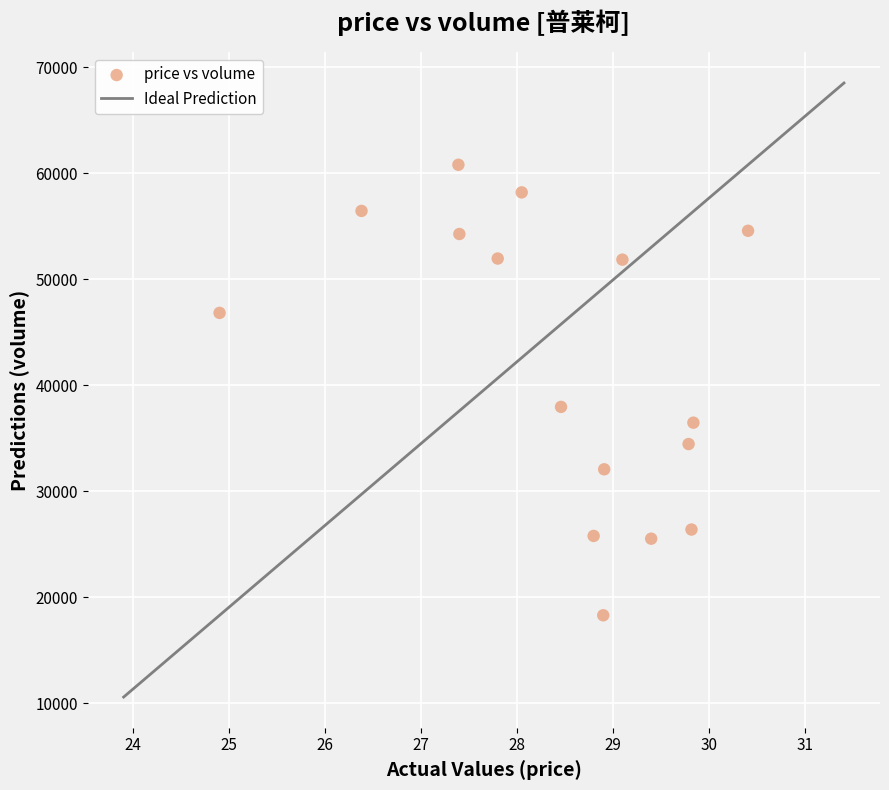

What Y value in the scatter plot is closest to 39542?

37950